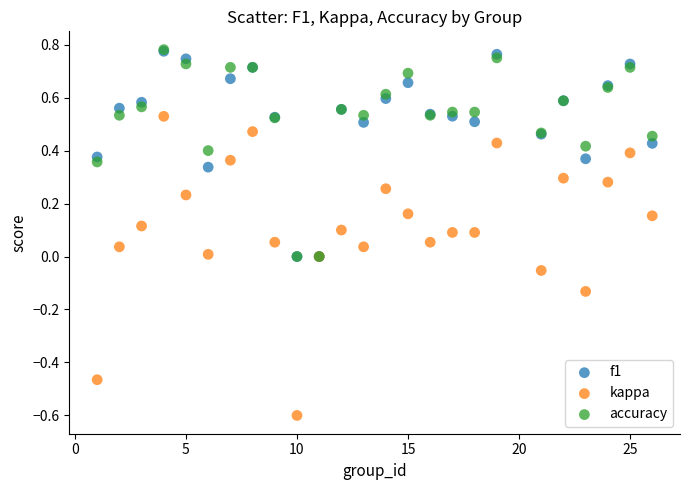

What are all the series names shown in the legend?

f1, kappa, accuracy